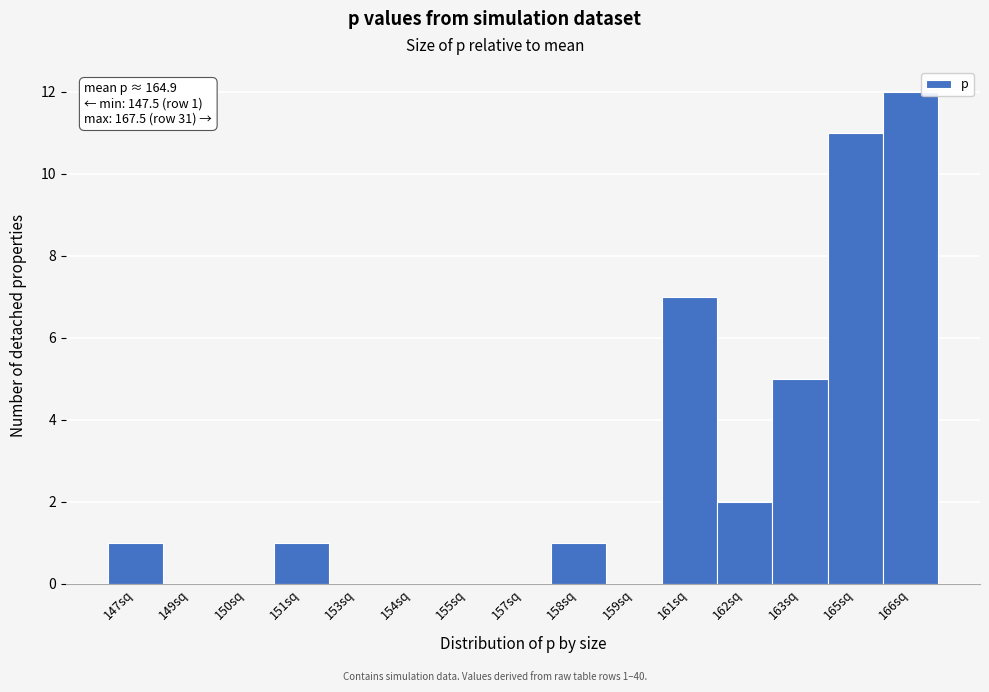

Reading left to right, list all the values displayed in this chart.

147sq=1	149sq=0	150sq=0	151sq=1	153sq=0	154sq=0	155sq=0	157sq=0	158sq=1	159sq=0	161sq=7	162sq=2	163sq=5	165sq=11	166sq=12